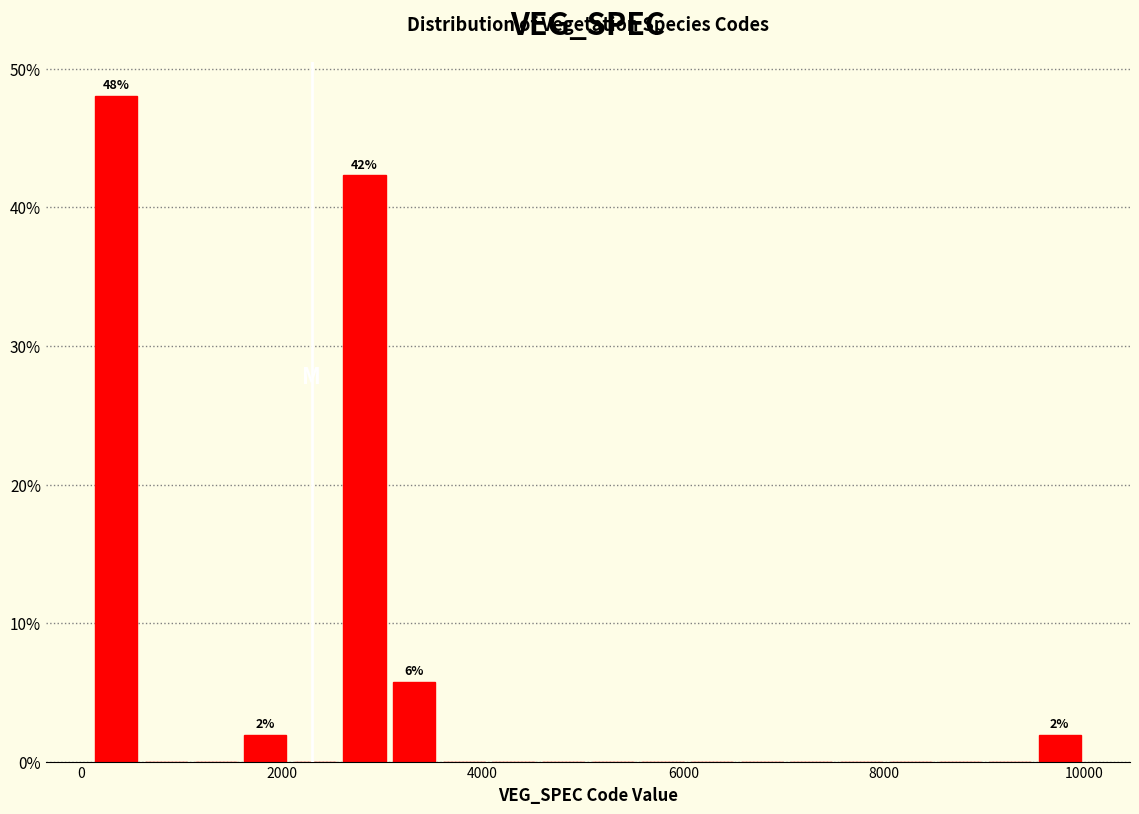

Around what value on the x-axis is the tallest bar? Give the approximate position of its centre, as read against the axis.

400